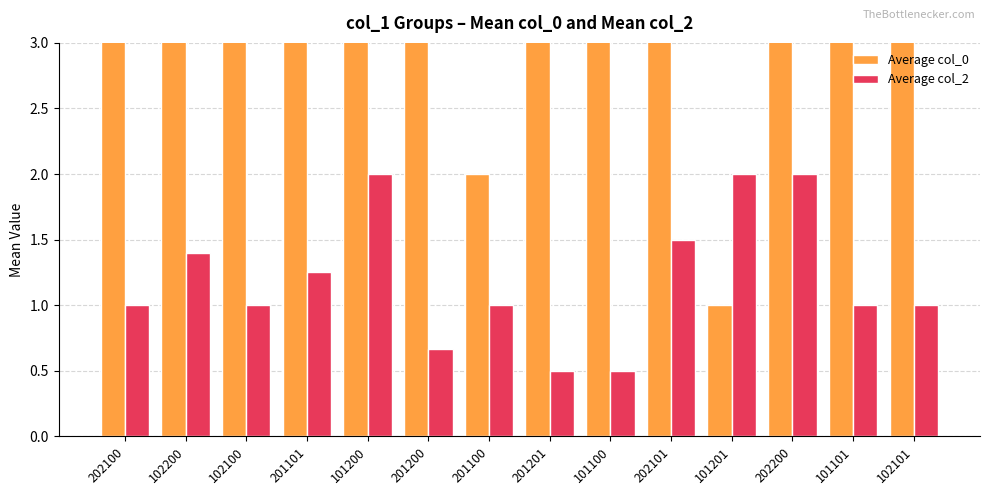

What is the spread (max minus min) of values at 201100?

1.0